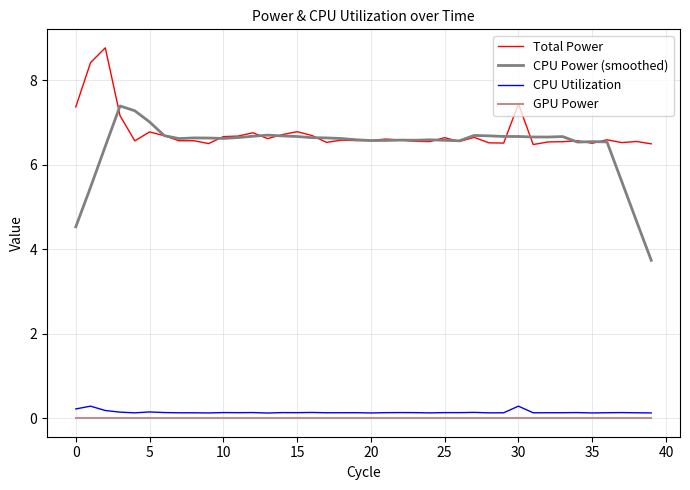

True or false: GPU Power and Total Power cross at least once.

False